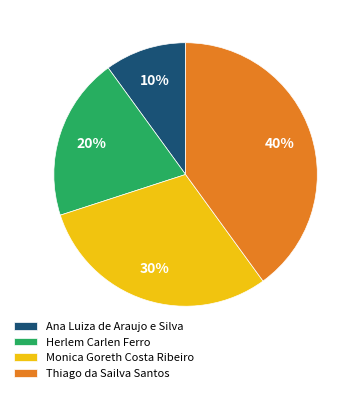

How many segments does this pie chart have?

4